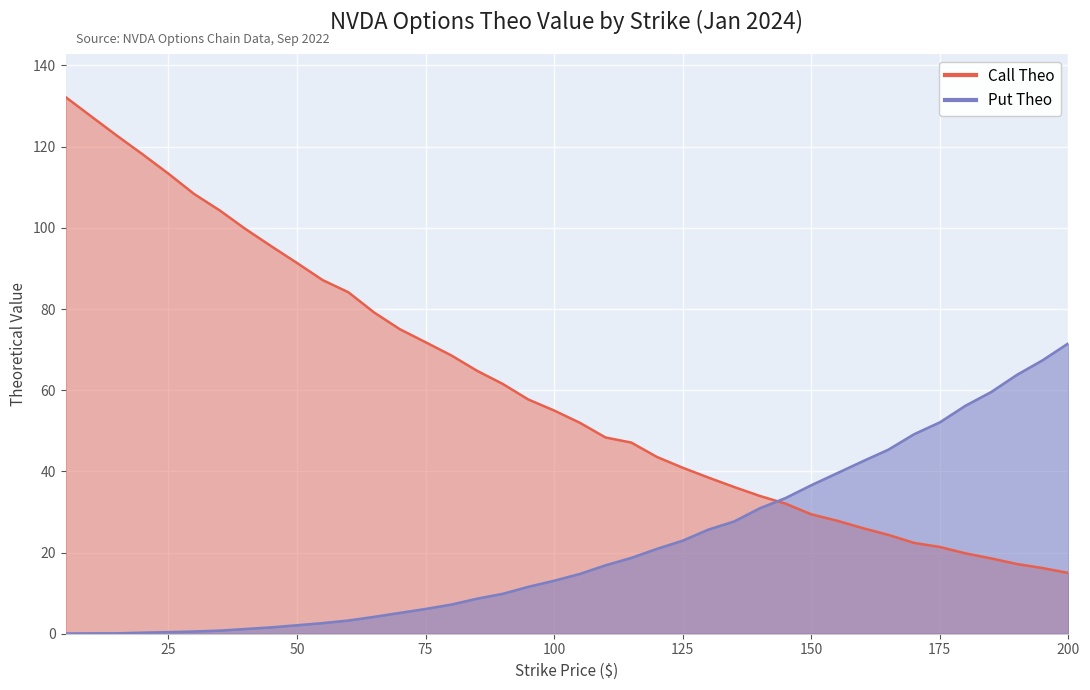

List the labels in order of Call Theo value, smallest first.

200, 195, 190, 185, 180, 175, 170, 165, 160, 155, 150, 145, 140, 135, 130, 125, 120, 115, 110, 105, 100, 95, 90, 85, 80, 75, 70, 65, 60, 55, 50, 45, 40, 35, 30, 25, 20, 15, 10, 5